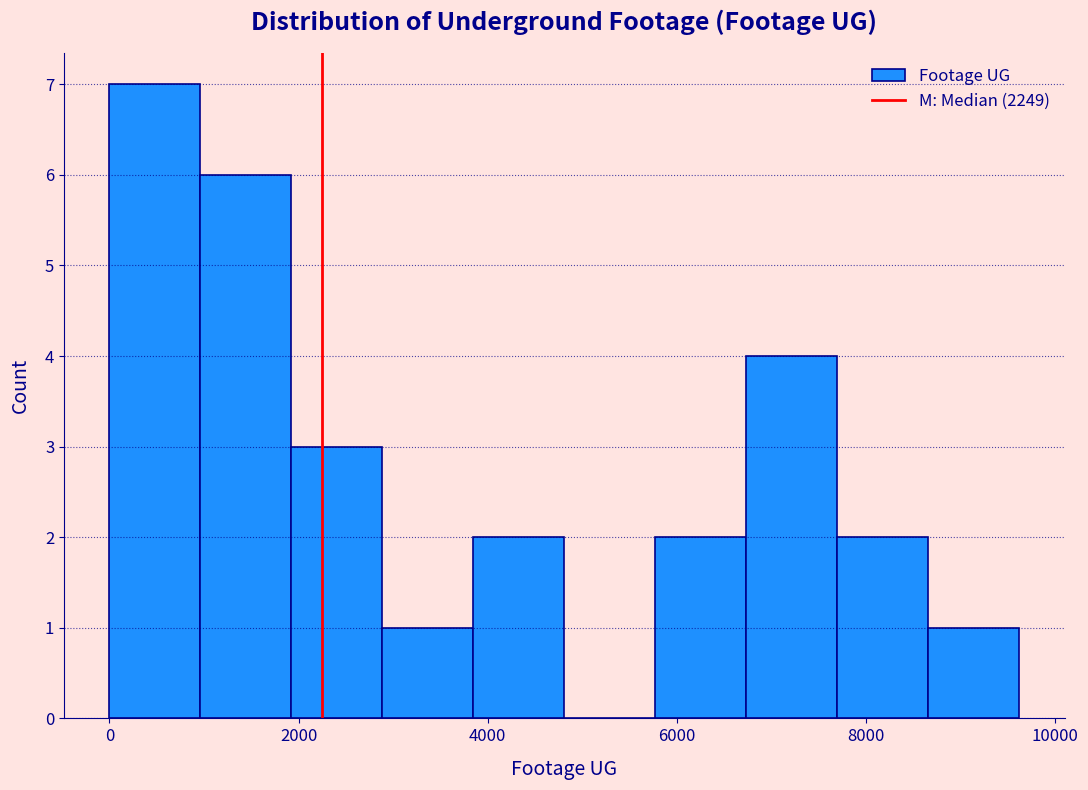

Which range on the x-axis has the tallest bar?

0 to 1000